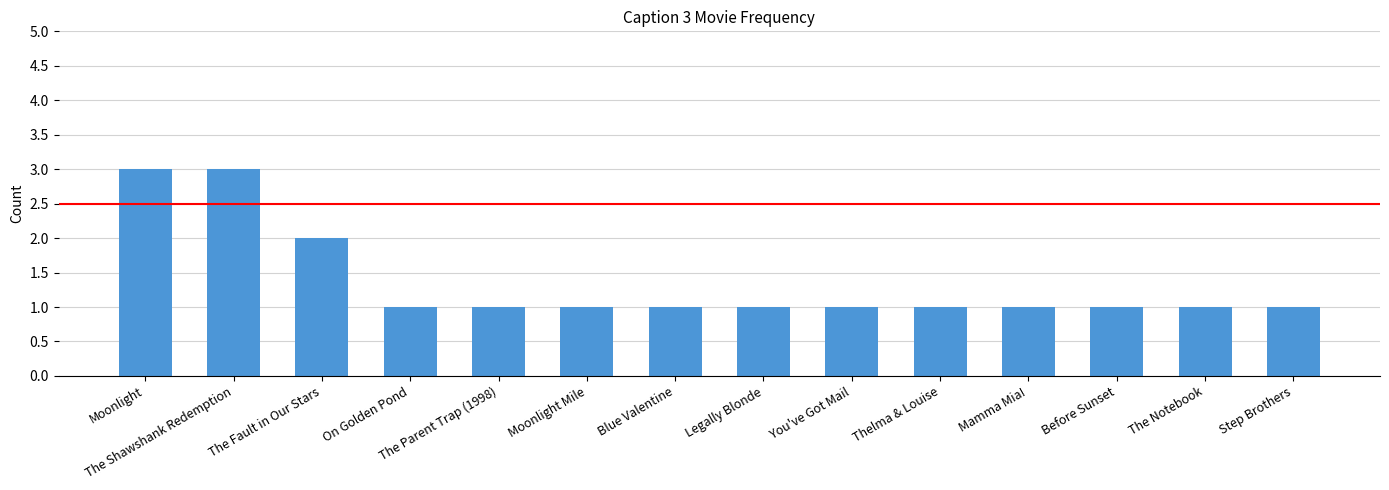

True or false: the data shows 3 at The Shawshank Redemption.

True